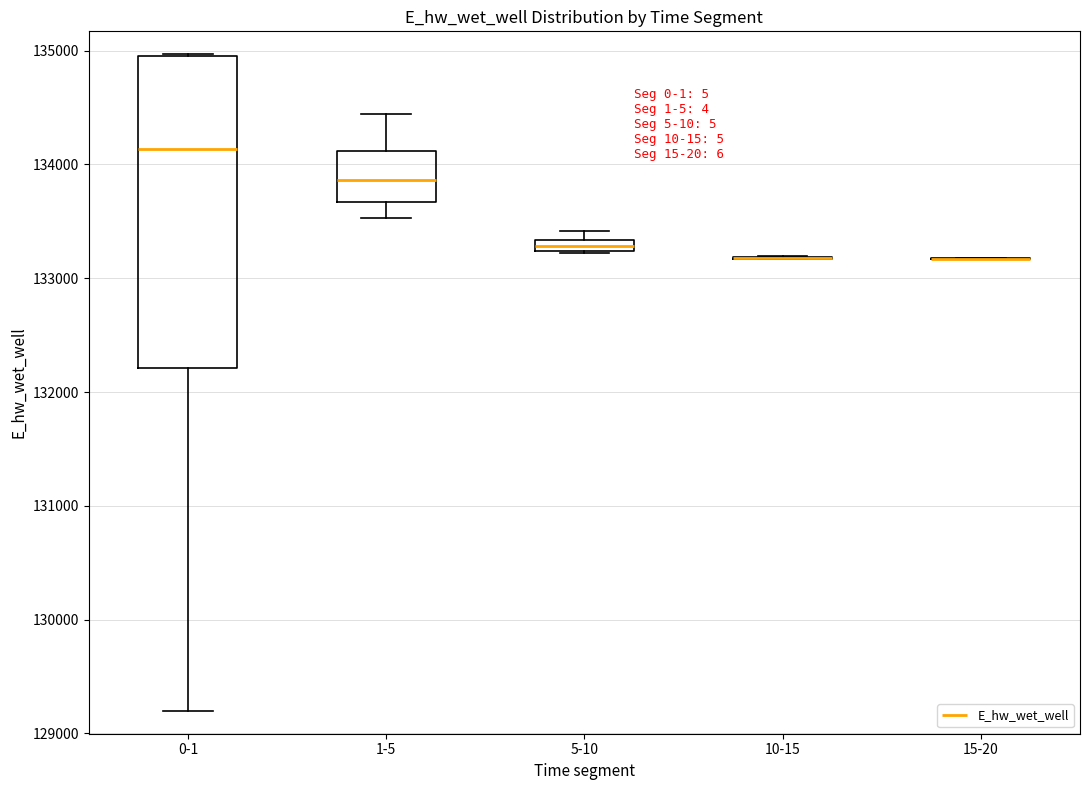

Which box is the tallest, from its lower edge to its upper edge?

0-1